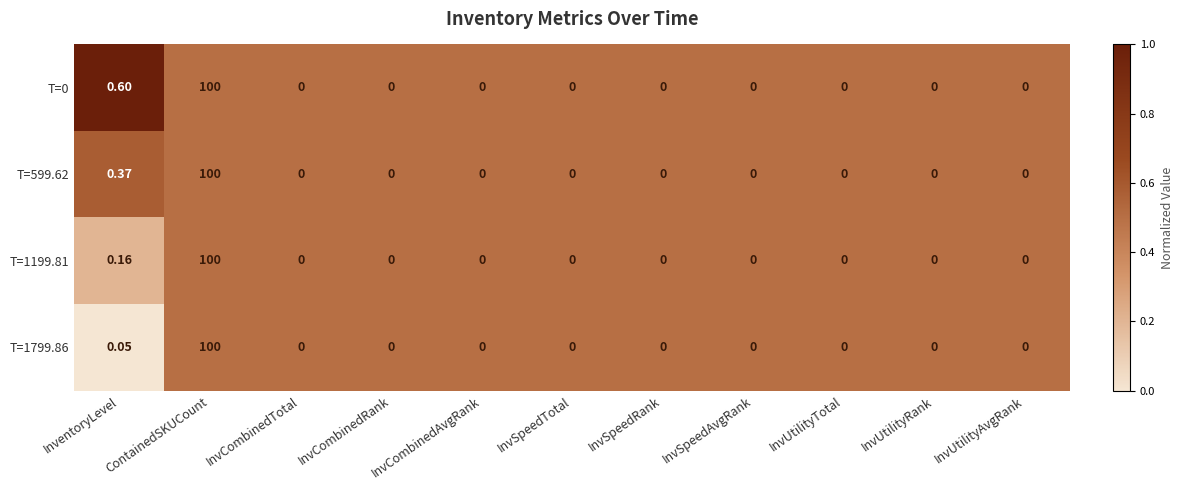

Where is T=599.62 nearest to the value 50?

InventoryLevel